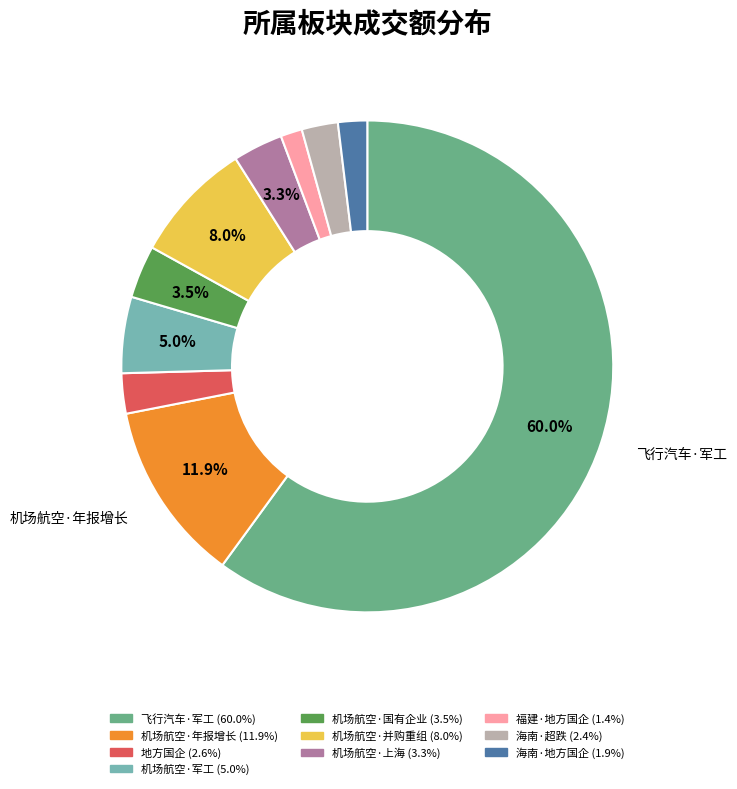

Is there a majority slice in this chart?

Yes